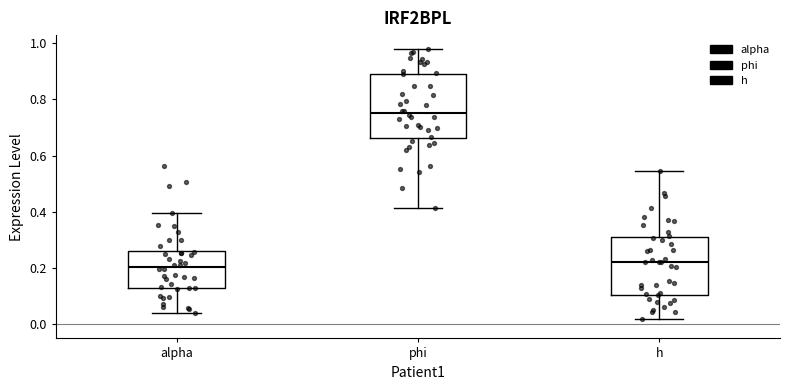

Where is the lower edge of the box for phi on the y-axis? The values are not printed on the chart, so give them approximately, as read against the axis.

0.66